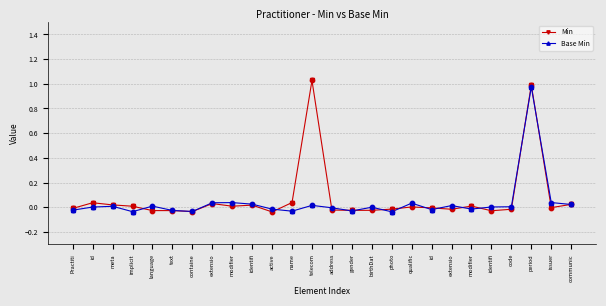

How many lines are shown in the chart?

2